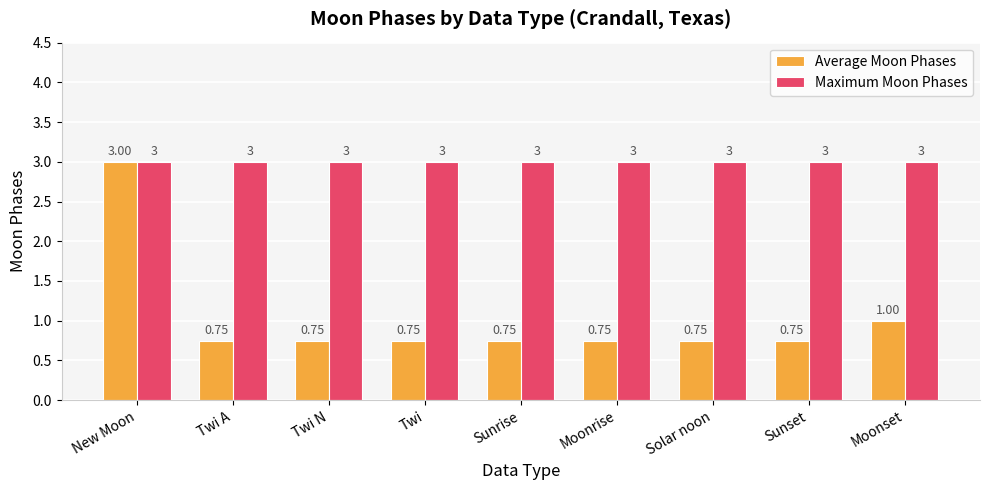

What position from the left is Twi N?

3